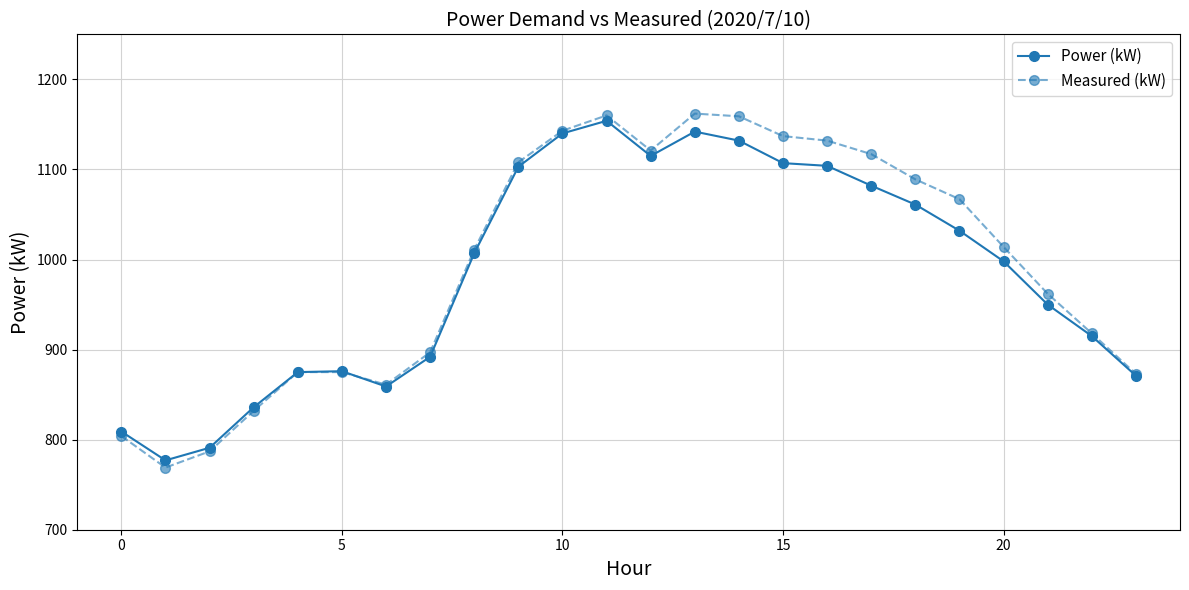

What is the value of the Power (kW) point at the 1st from the left?

809